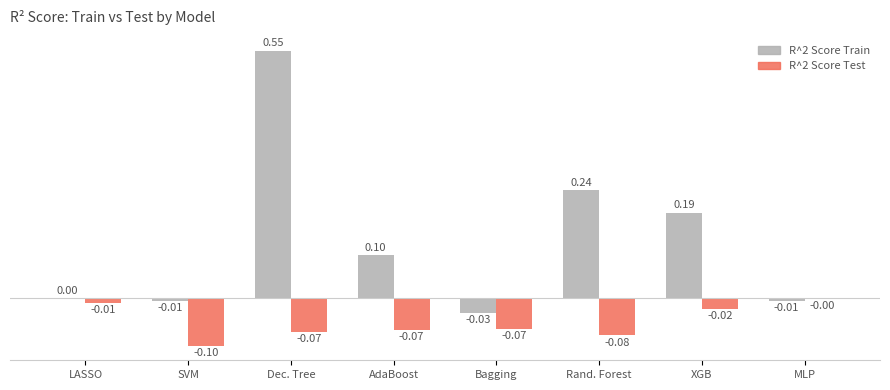

Does the chart contain stacked bars?

No